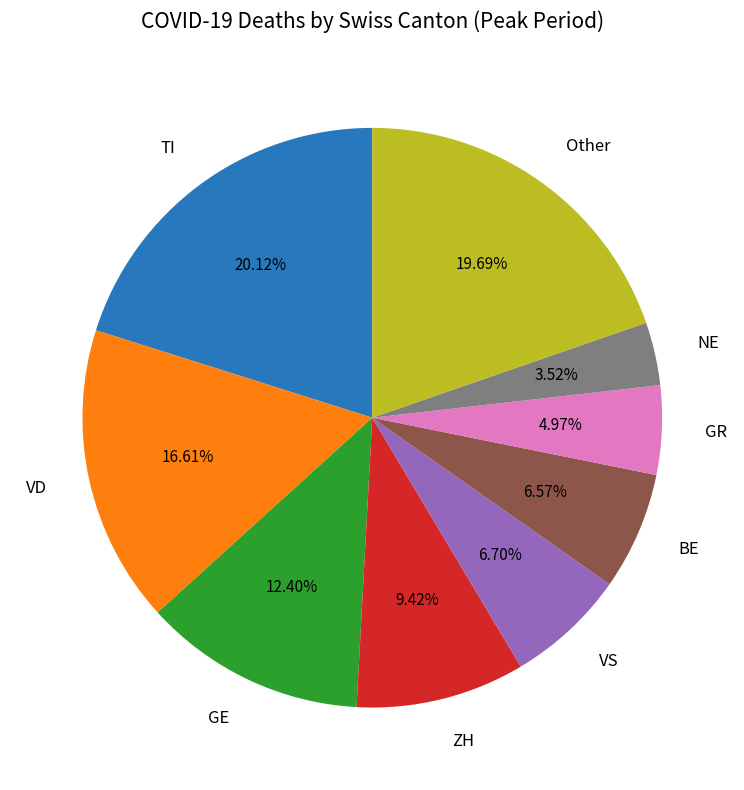

Does any single category account for the majority?

No